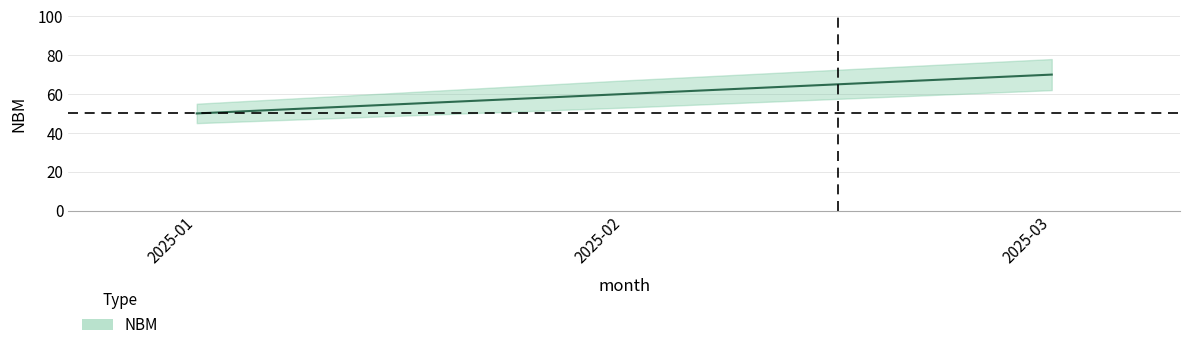

At which category does the chart reach its minimum across all series?

2025-01